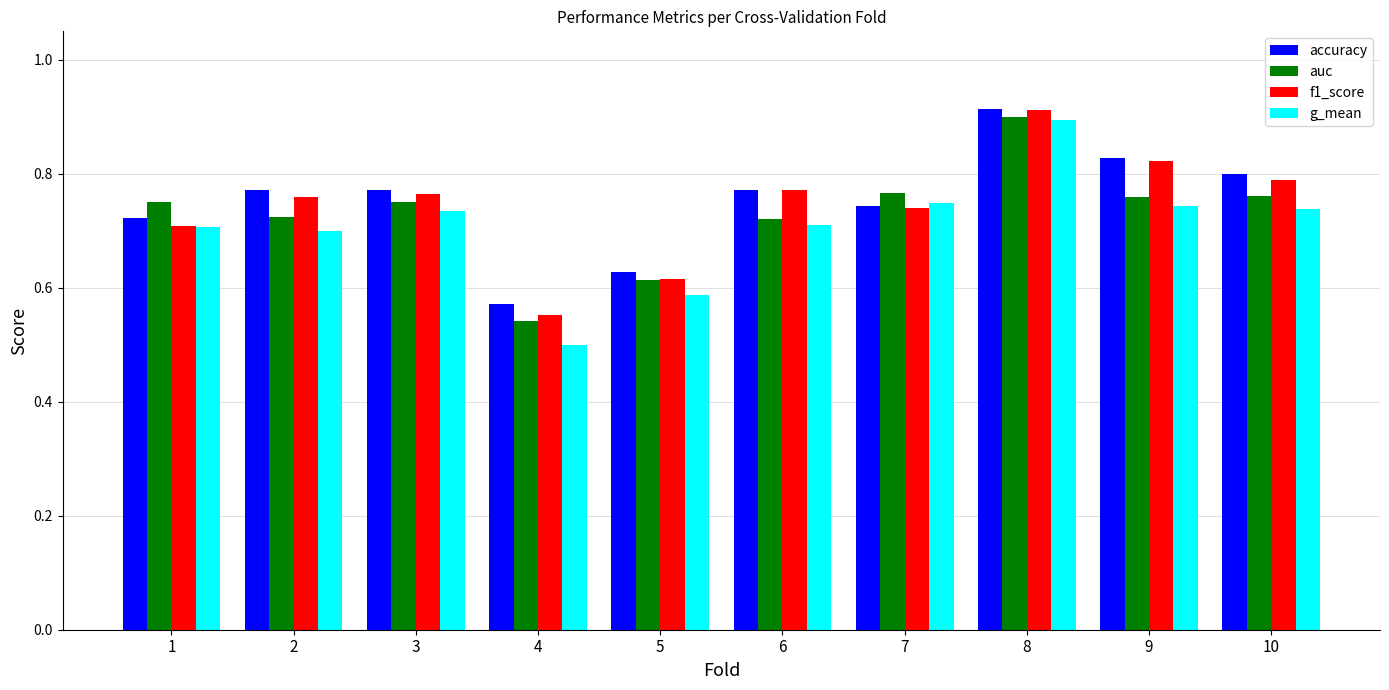

Is it true that accuracy equals 0.8 at 10?

True